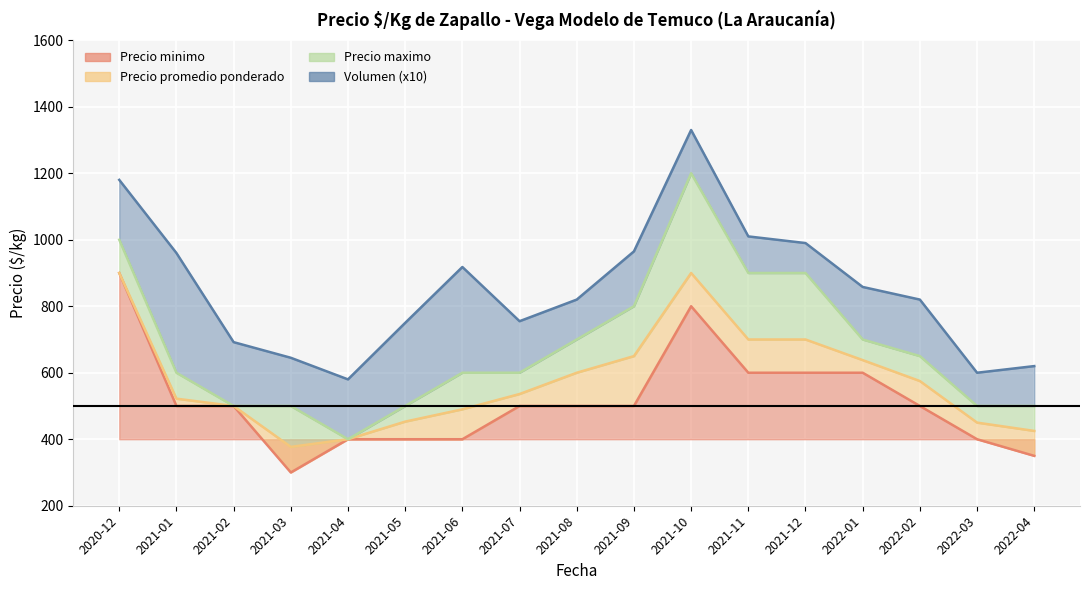

Which has a higher value, 2021-07 or 2021-08?

2021-07